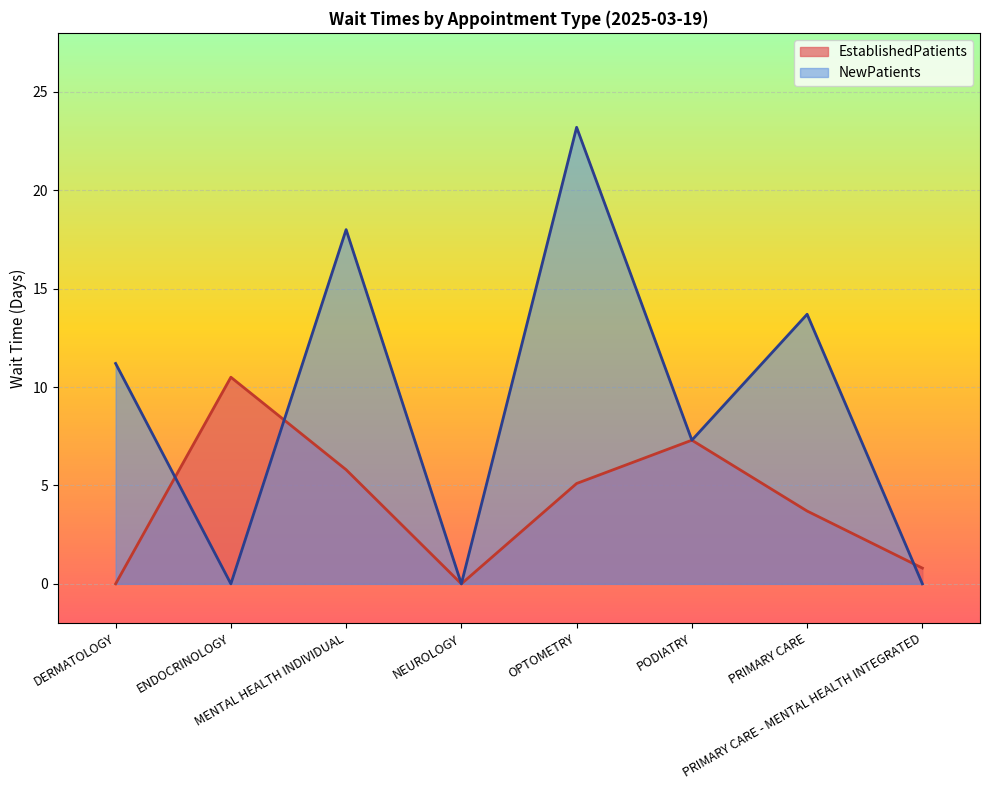

Which series has the largest range (max minus min)?

NewPatients